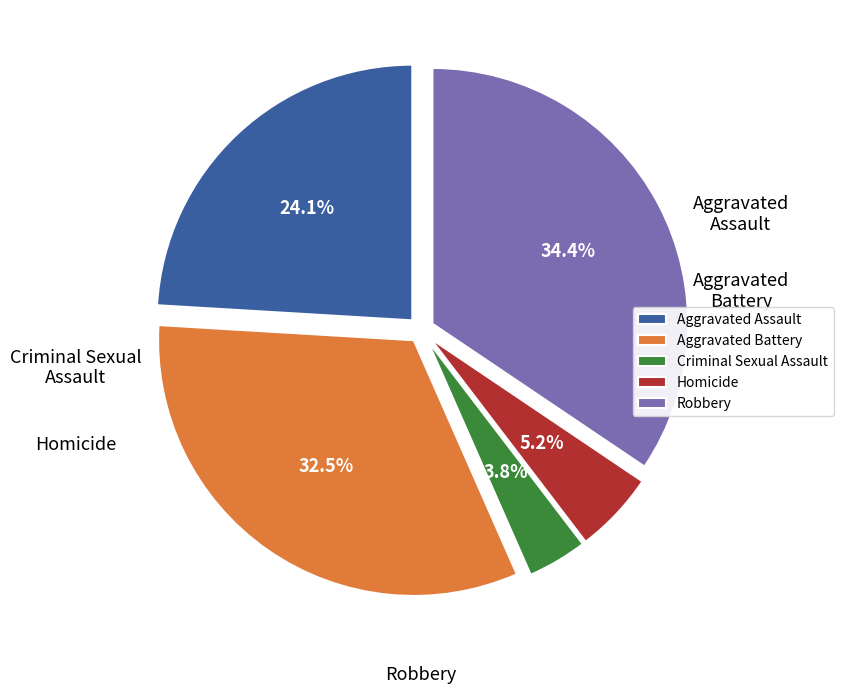

What is the smallest slice in the pie chart?

Criminal Sexual Assault